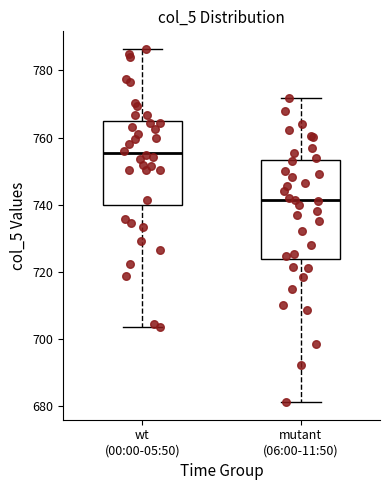

Which box's median line is the highest?

wt (00:00-05:50)